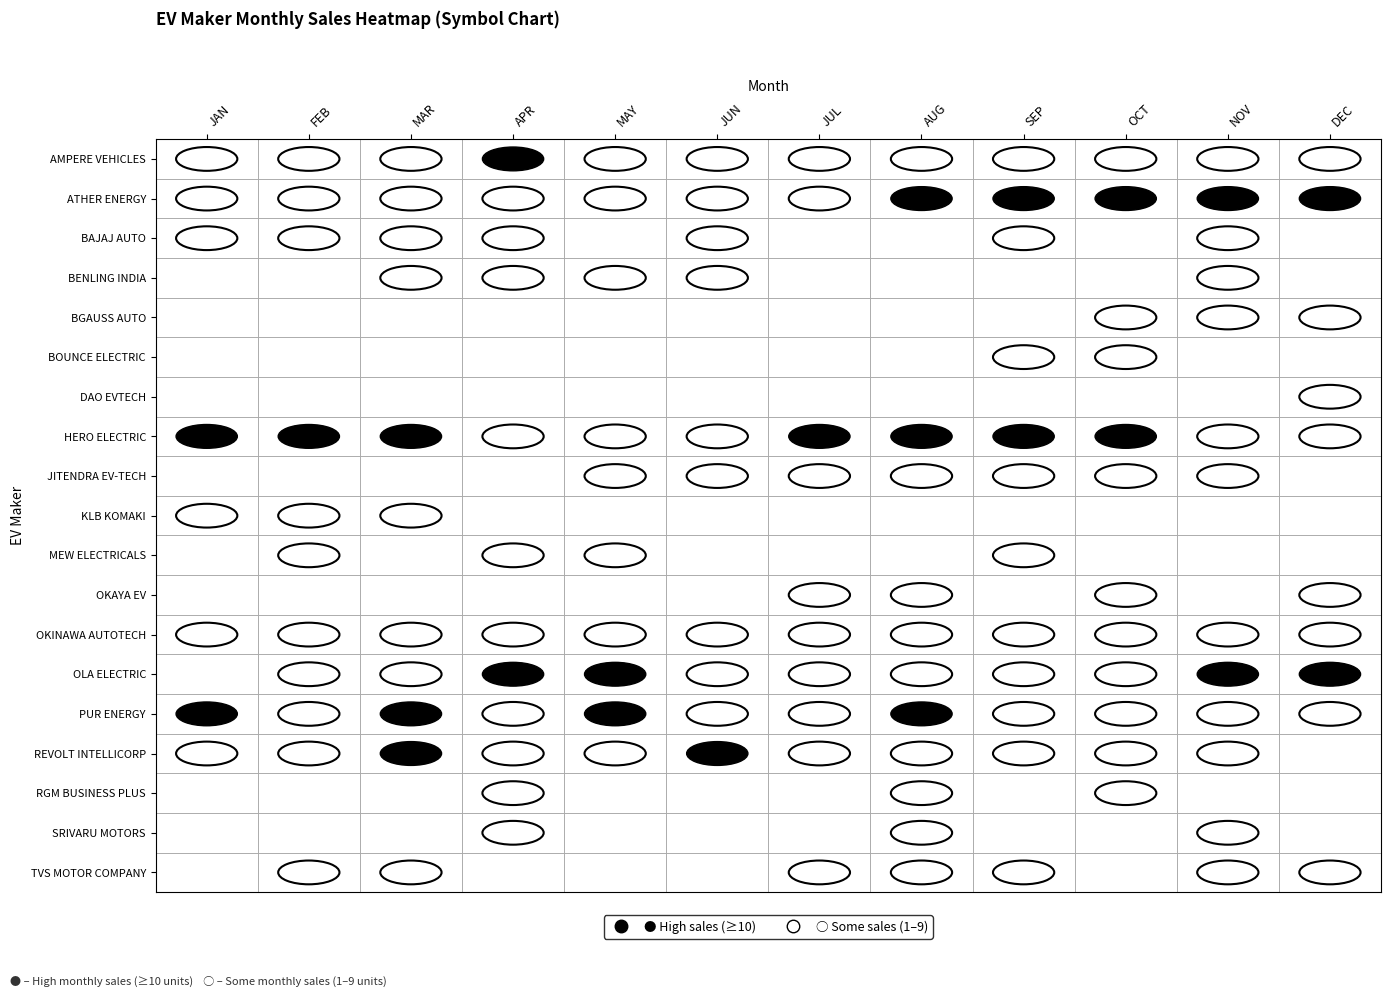

How many data points in AMPERE VEHICLES PRIVATE LIMITED are less than 4?

5